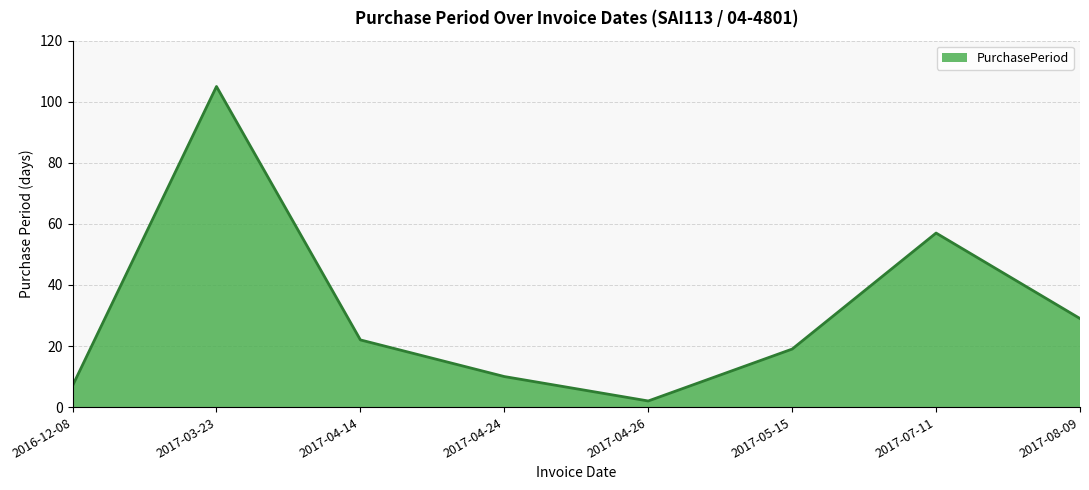

The chart shows a value of 171 at 2017-03-23. True or false?

False